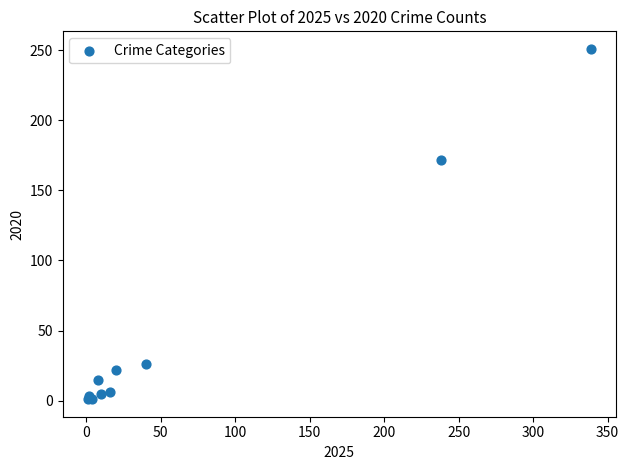

What Y value in the scatter plot is closest to 126?

172